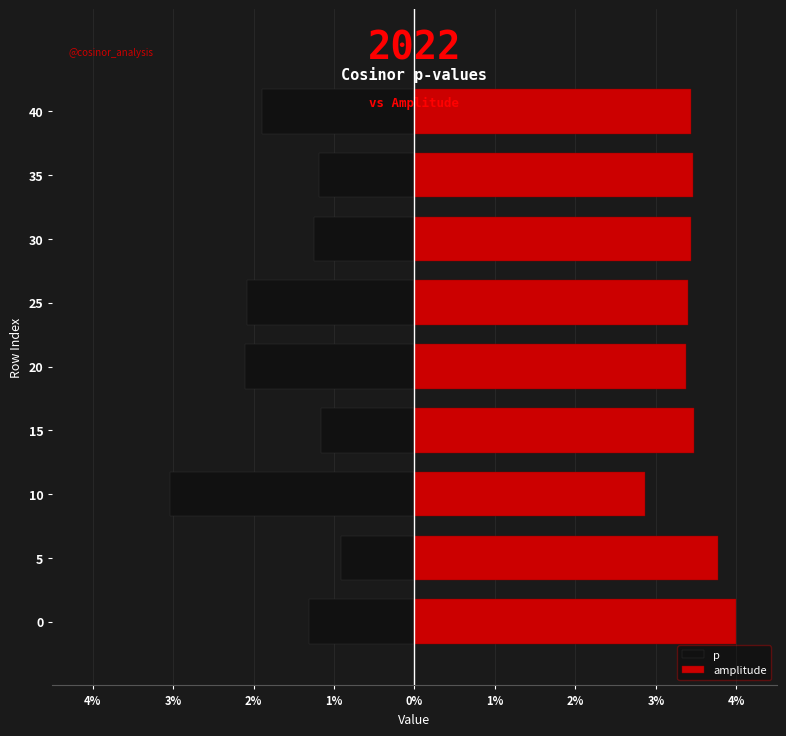

What is the sum of all amplitude values?

31.2